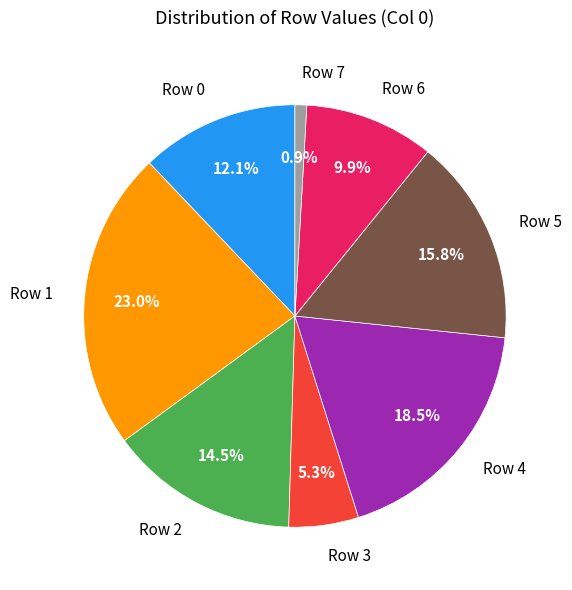

What percentage is the Row 3 slice, to the nearest percent?

5%